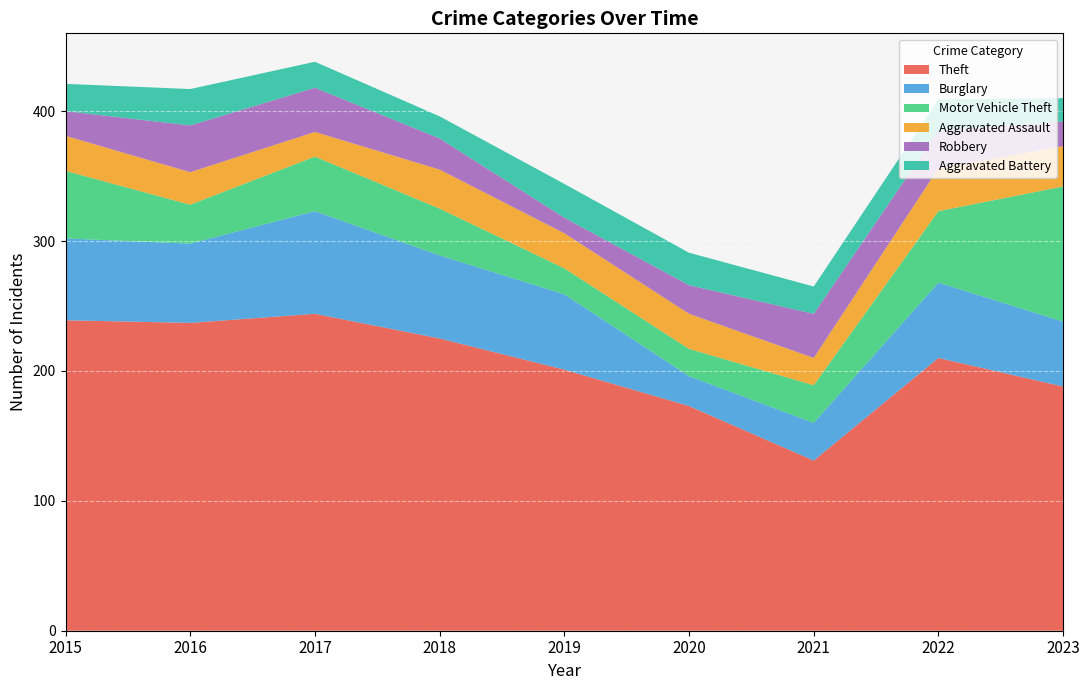

Reading right to left, list all the values displayed in this chart.

Theft: 2023=188	2022=210	2021=131	2020=173	2019=201	2018=225	2017=244	2016=237	2015=239
Burglary: 2023=50	2022=58	2021=29	2020=23	2019=58	2018=64	2017=79	2016=61	2015=63
Motor Vehicle Theft: 2023=104	2022=55	2021=29	2020=21	2019=20	2018=36	2017=42	2016=30	2015=52
Aggravated Assault: 2023=31	2022=33	2021=21	2020=27	2019=27	2018=30	2017=19	2016=25	2015=27
Robbery: 2023=19	2022=29	2021=34	2020=22	2019=12	2018=24	2017=34	2016=36	2015=19
Aggravated Battery: 2023=18	2022=24	2021=21	2020=25	2019=26	2018=17	2017=20	2016=28	2015=21